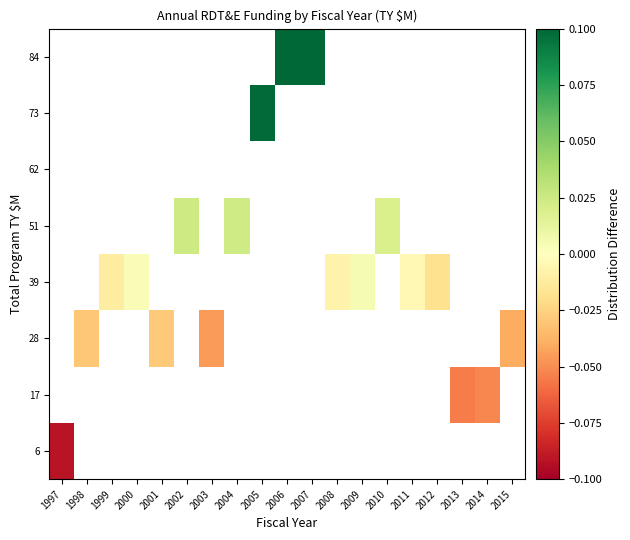

List the series in order of their overall mean, highest first.

6, 17, 28, 39, 51, 62, 73, 84